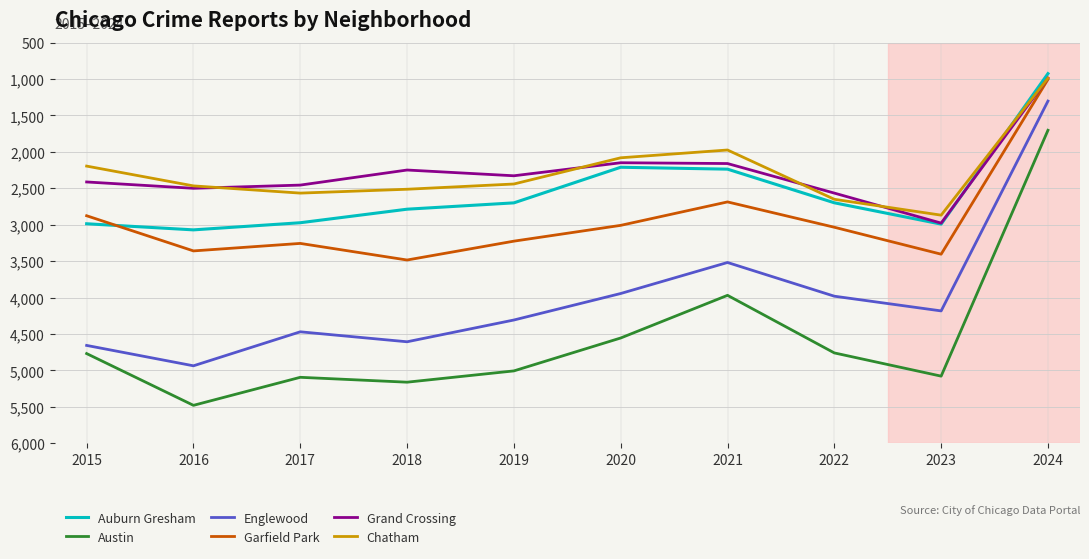

True or false: Englewood and Austin intersect in this chart.

False